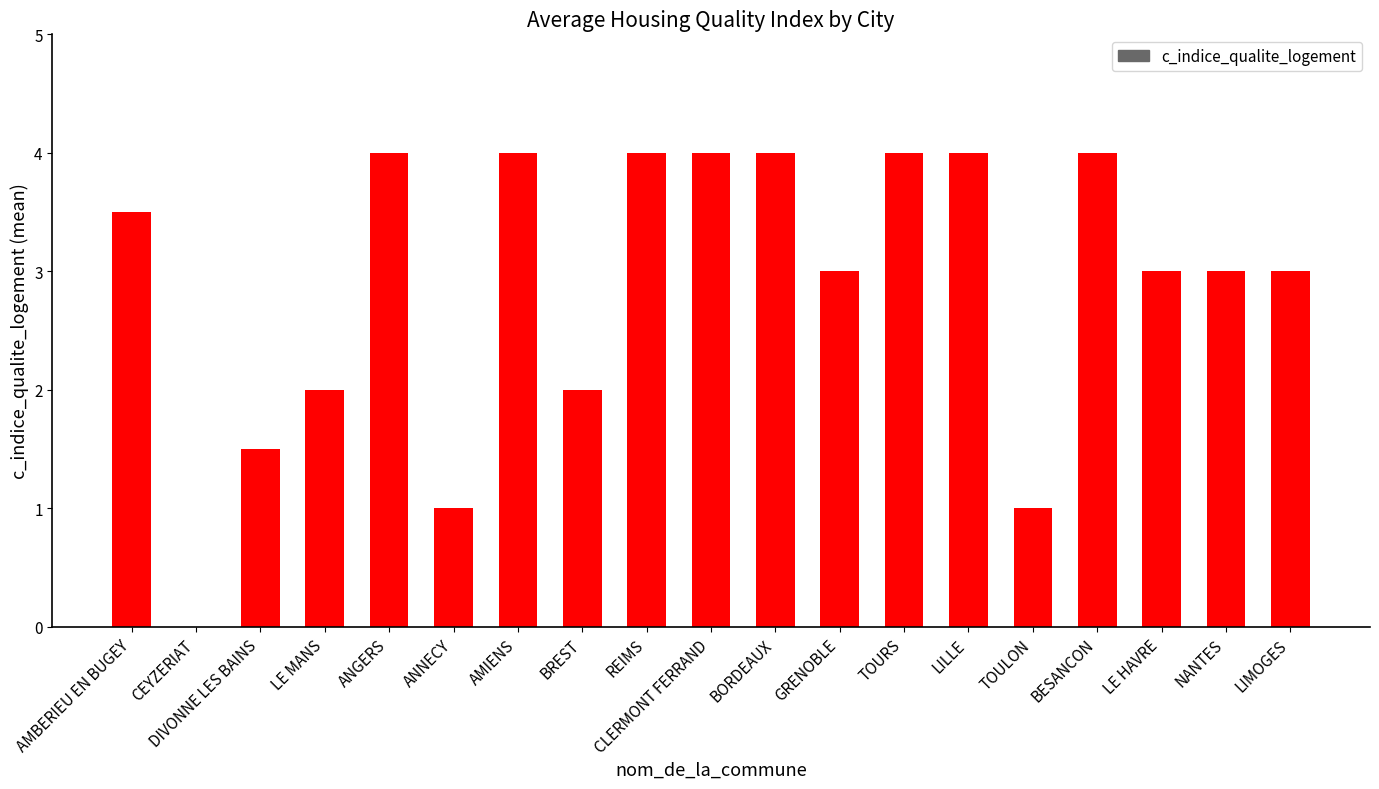

The chart shows a value of 6.6 at ANGERS. True or false?

False